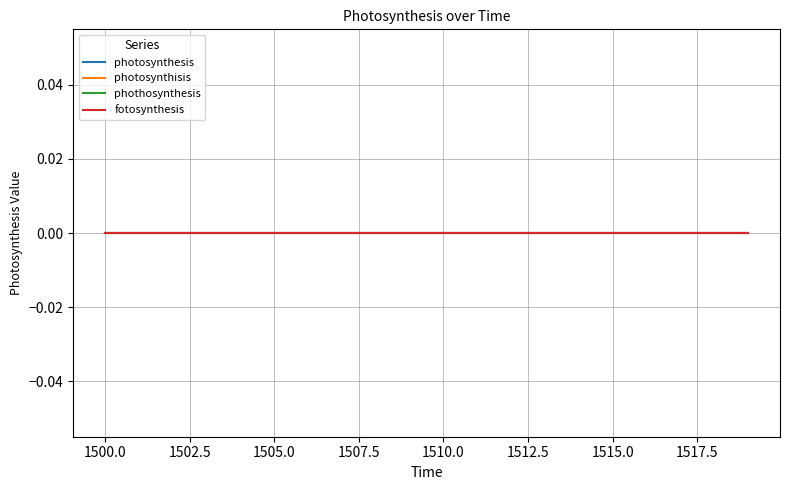

Rank the series by their maximum value, from highest to lowest.

photosynthesis, photosynthisis, phothosynthesis, fotosynthesis